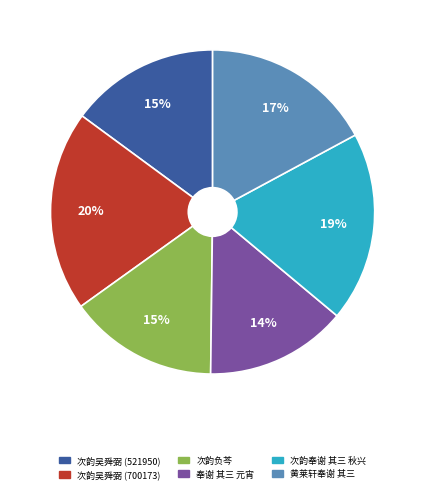

Which category has the smallest portion of the pie?

奉谢 其三 元宵